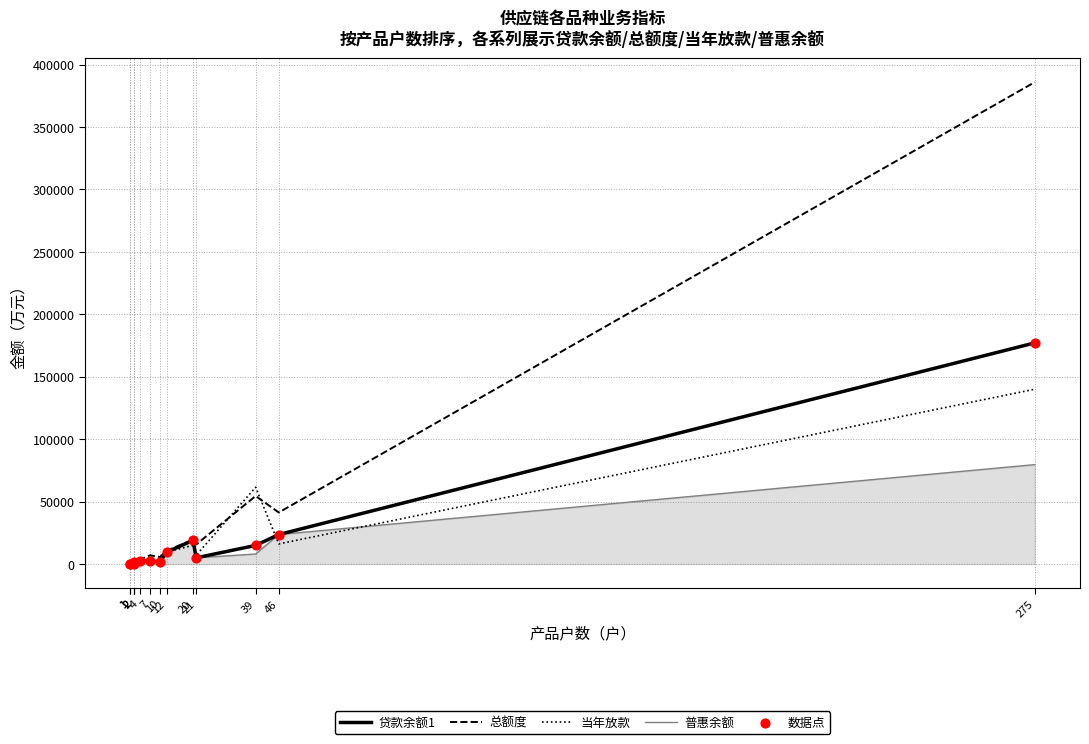

Which series has the widest spread of Y values?

总额度